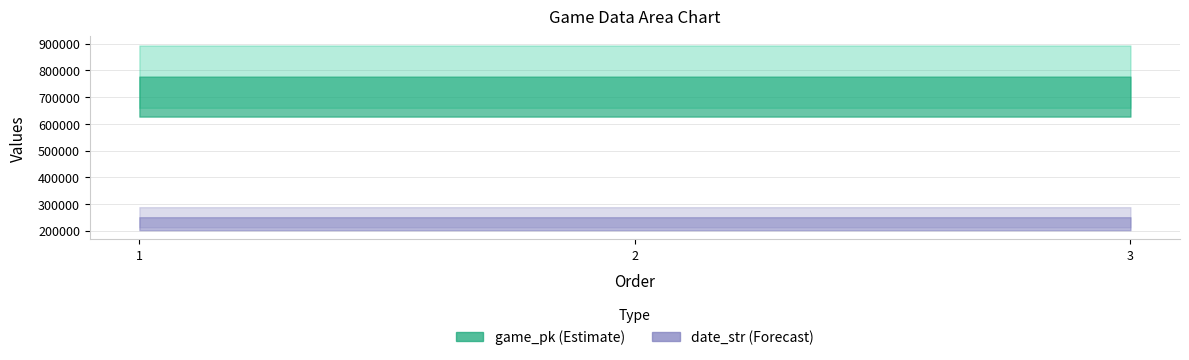

At which category is the sum across all series the highest?

3